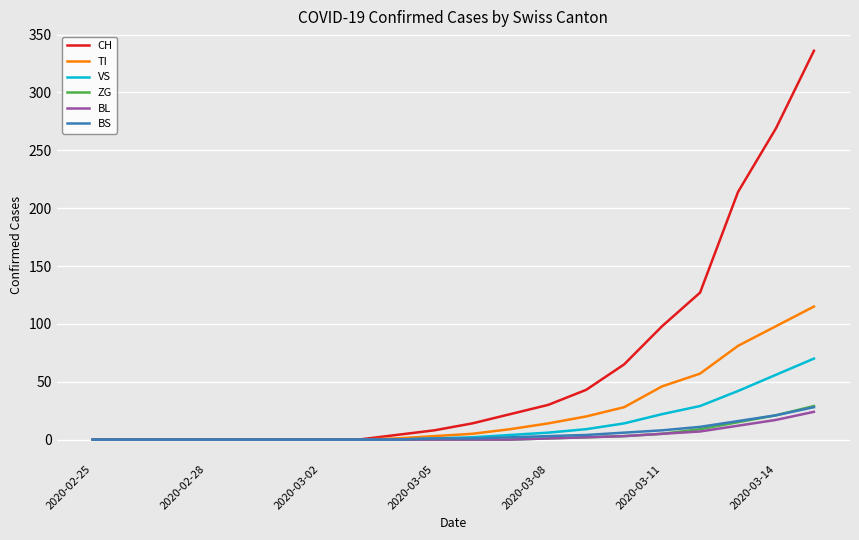

Does the chart have visible grid lines?

Yes